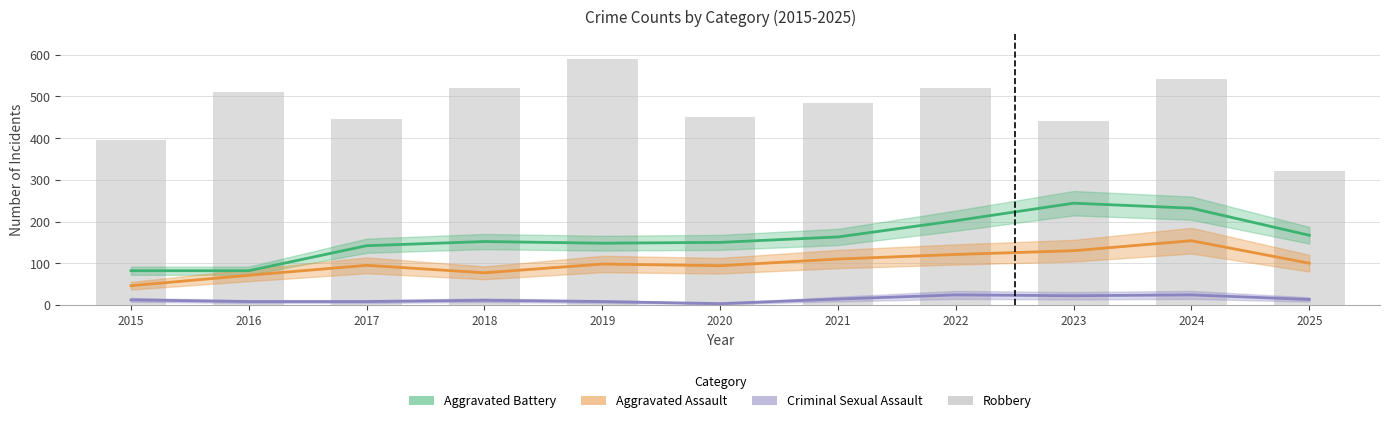

How many groups of bars are there?

11